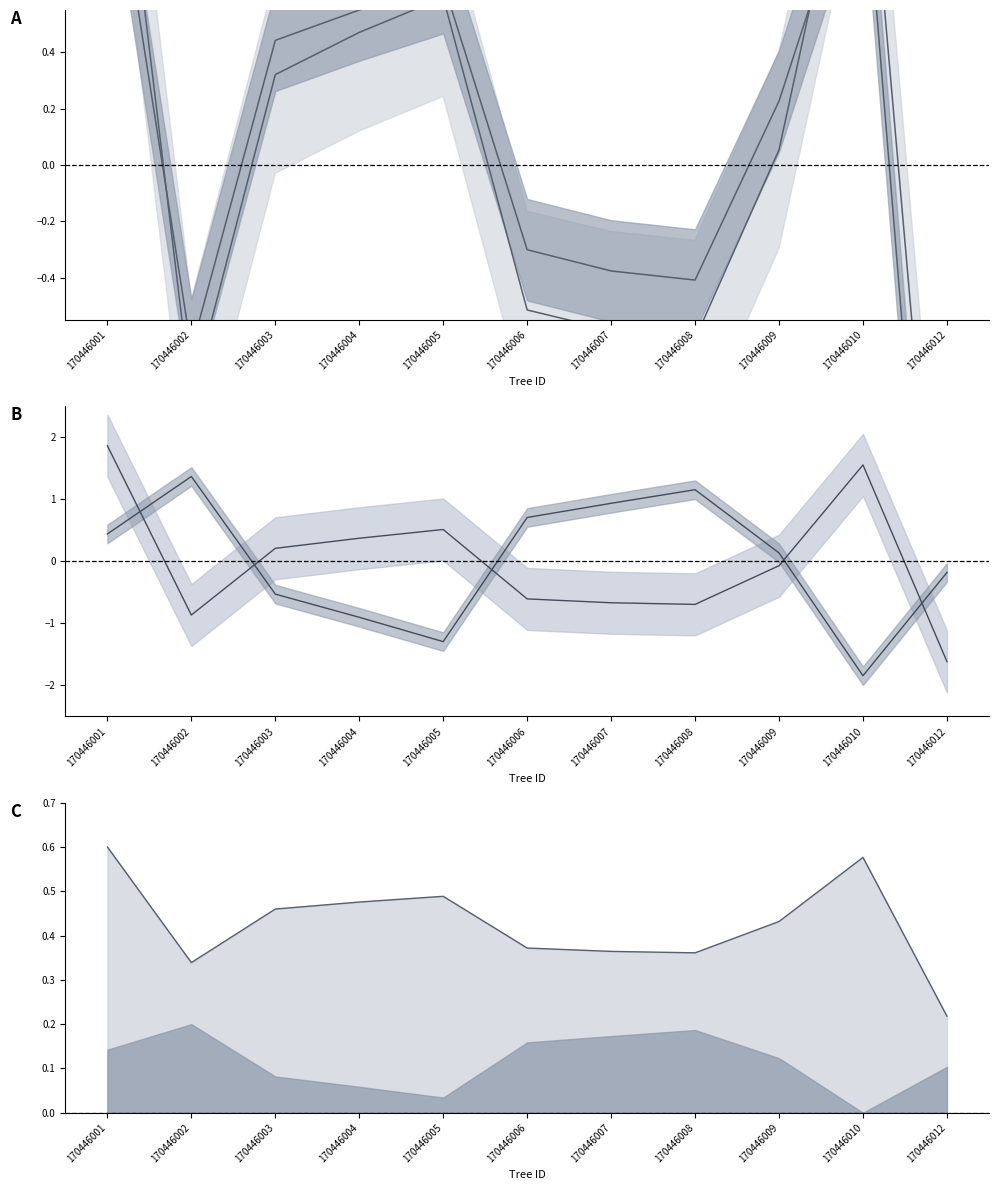

Reading left to right, list all the values displayed in this chart.

dbh: 170446001=1.7	170446002=-0.8	170446003=0.3	170446004=0.5	170446005=0.6	170446006=-0.5	170446007=-0.6	170446008=-0.6	170446009=0.1	170446010=1.4	170446012=-2.0
h: 170446001=1.2	170446002=-0.7	170446003=0.4	170446004=0.5	170446005=0.6	170446006=-0.3	170446007=-0.4	170446008=-0.4	170446009=0.2	170446010=1.1	170446012=-2.5
g: 170446001=1.9	170446002=-0.9	170446003=0.2	170446004=0.4	170446005=0.5	170446006=-0.6	170446007=-0.7	170446008=-0.7	170446009=-0.1	170446010=1.6	170446012=-1.6
bal: 170446001=0.4	170446002=1.4	170446003=-0.5	170446004=-0.9	170446005=-1.3	170446006=0.7	170446007=0.9	170446008=1.2	170446009=0.1	170446010=-1.8	170446012=-0.2
dbh line: 170446001=0.6	170446002=0.3	170446003=0.5	170446004=0.5	170446005=0.5	170446006=0.4	170446007=0.4	170446008=0.4	170446009=0.4	170446010=0.6	170446012=0.2